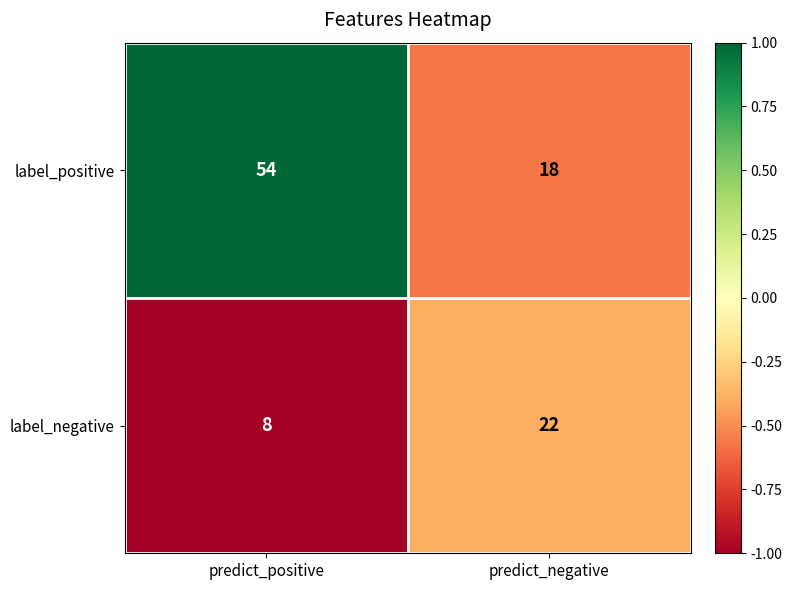

At predict_negative, list the series in order from largest to smallest.

label_negative, label_positive